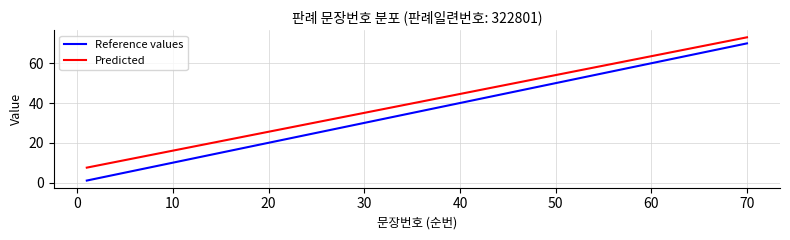

What is the difference between the maximum and minimum values in the Reference values series?

69.0